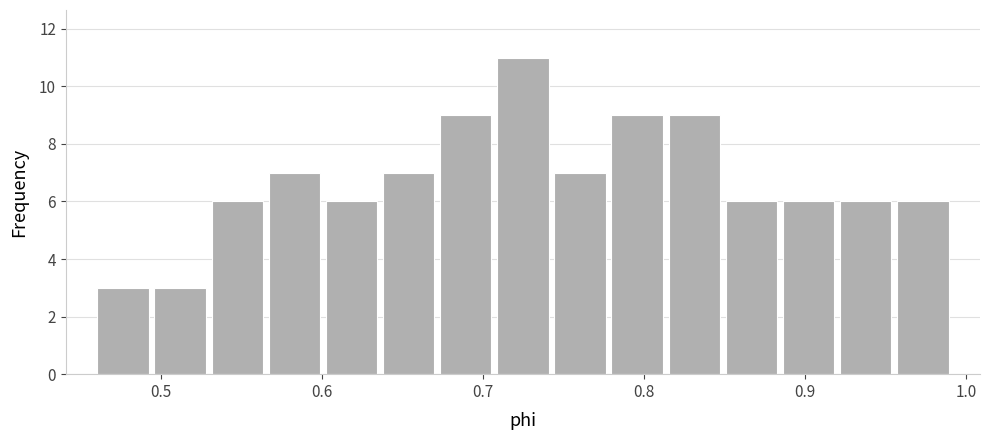

Around what value on the x-axis is the tallest bar? Give the approximate position of its centre, as read against the axis.

0.72